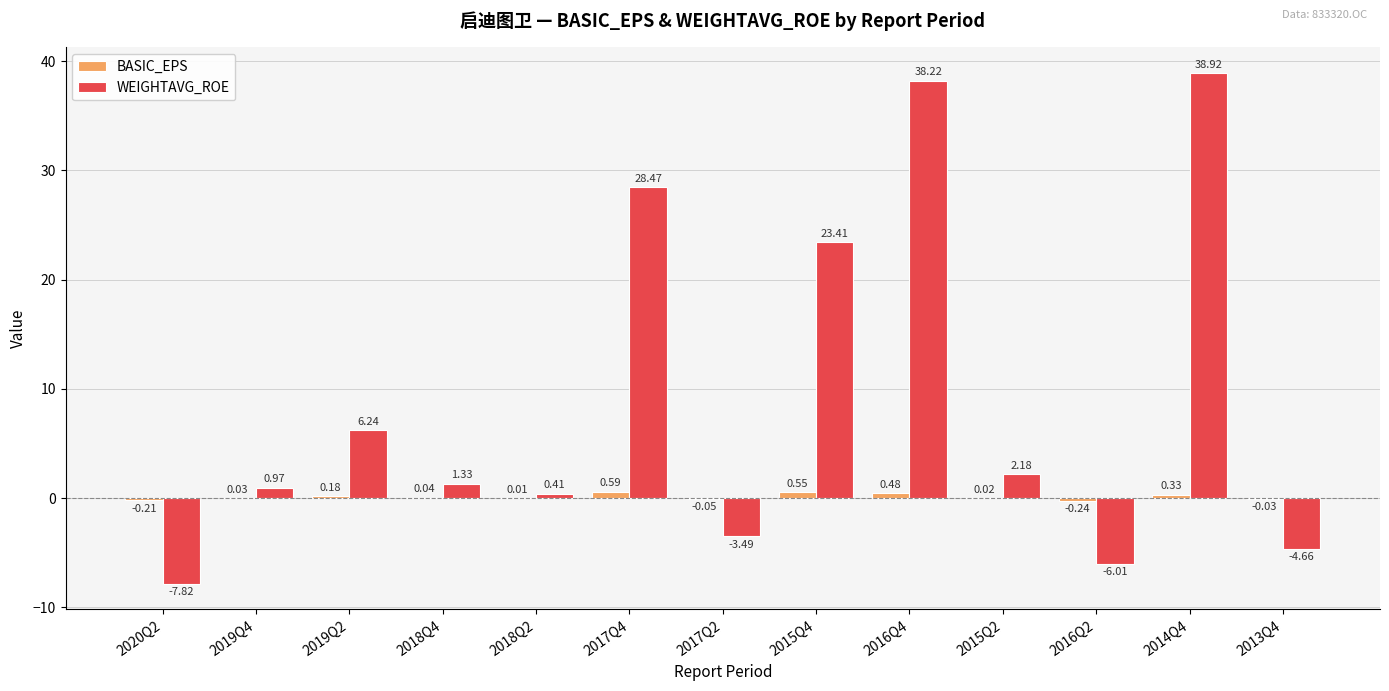

How many series are shown in this chart?

2